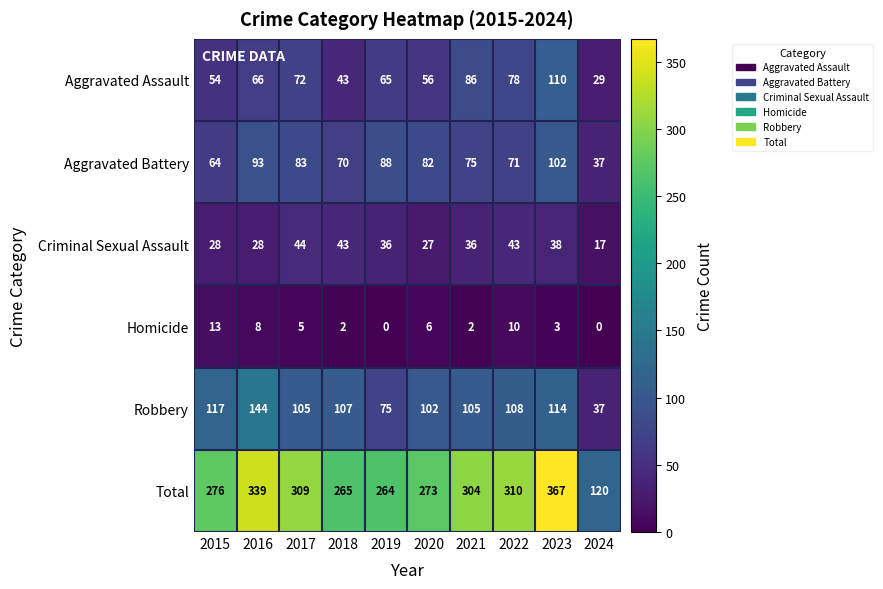

How many data points does each series have?

10